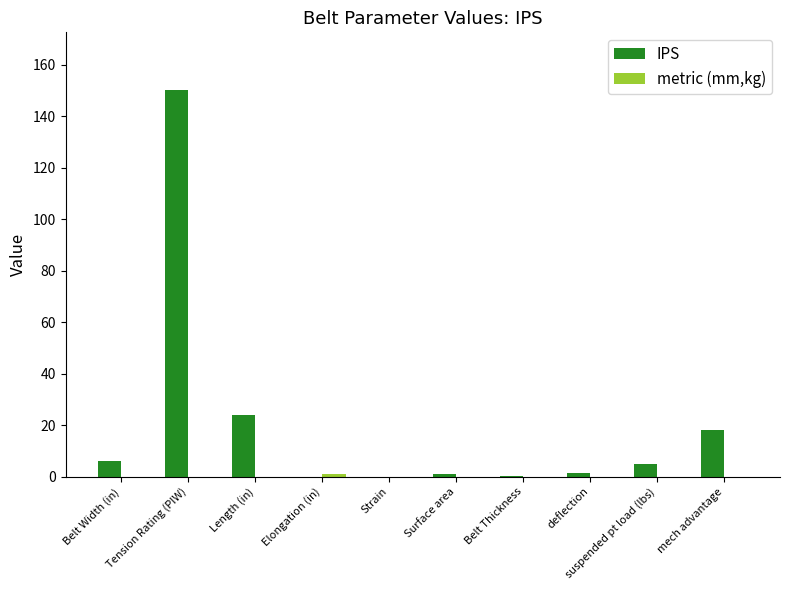

Which series has the largest total across all categories?

IPS